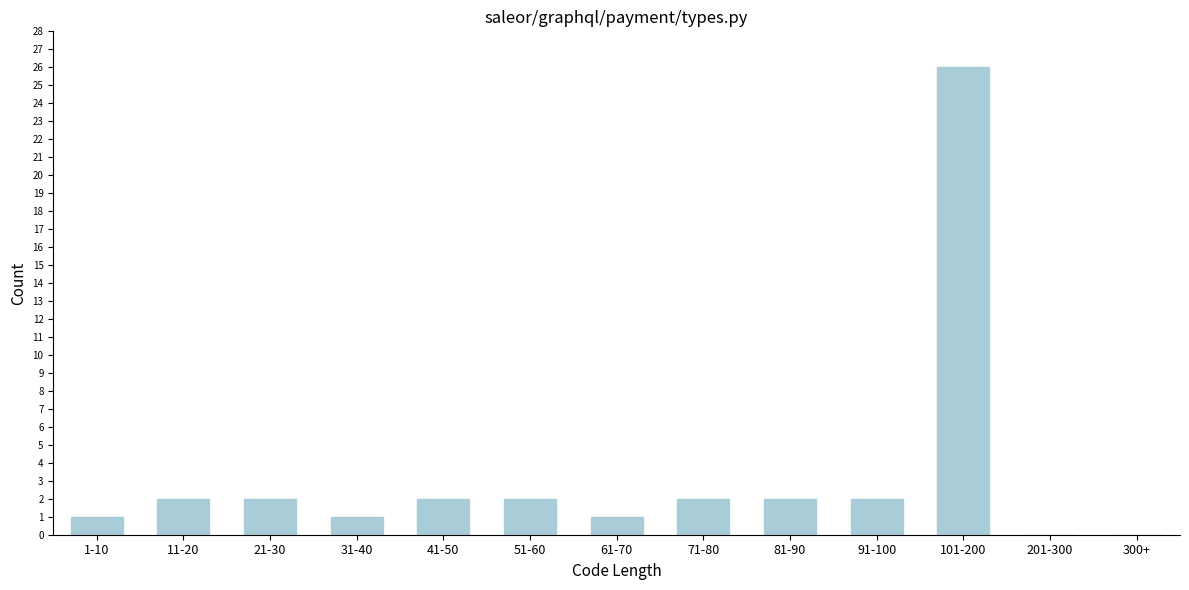

Reading right to left, transcribe all the data shown in this chart.

300+=0	201-300=0	101-200=26	91-100=2	81-90=2	71-80=2	61-70=1	51-60=2	41-50=2	31-40=1	21-30=2	11-20=2	1-10=1